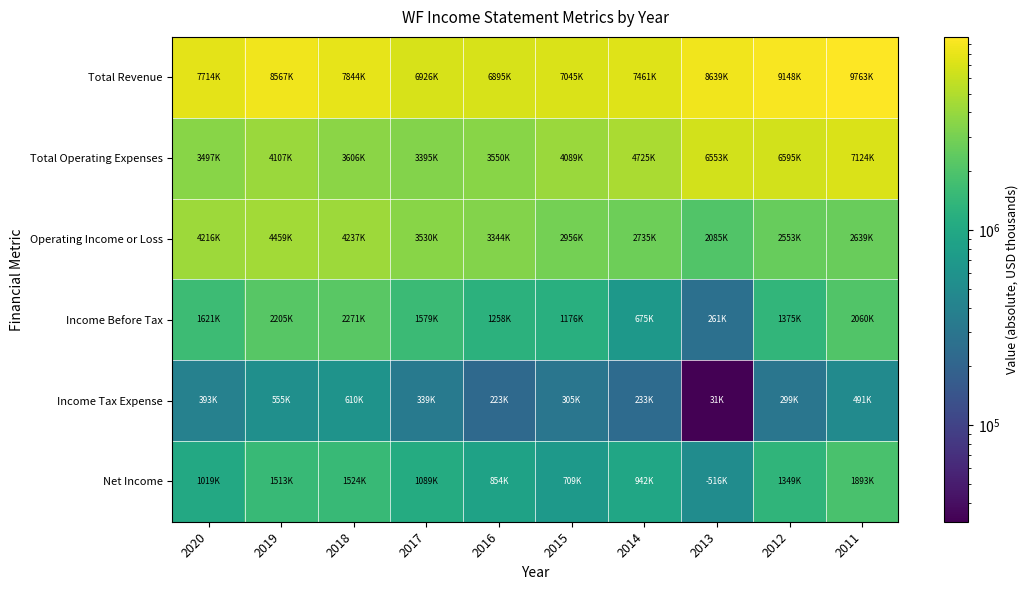

What is the total value across all series at 2015?

16281700